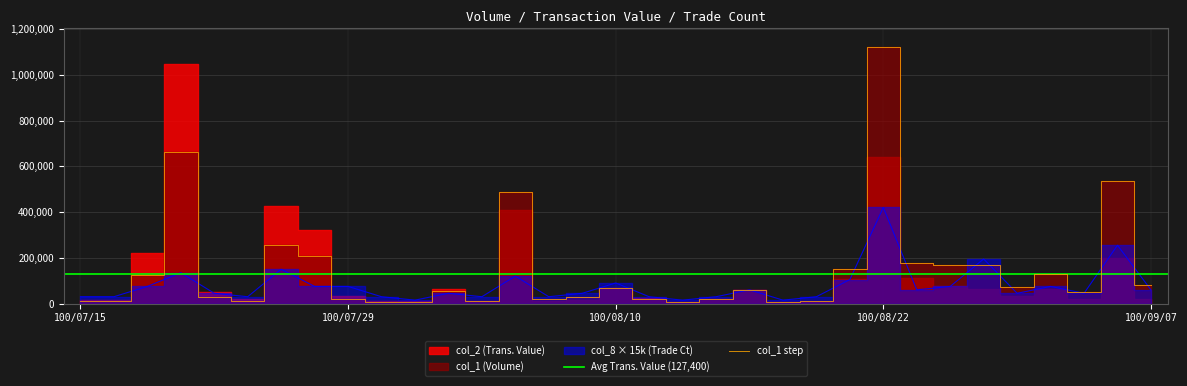

Between 100/08/18 and 100/08/19, which series saw the biggest shift?

col_1